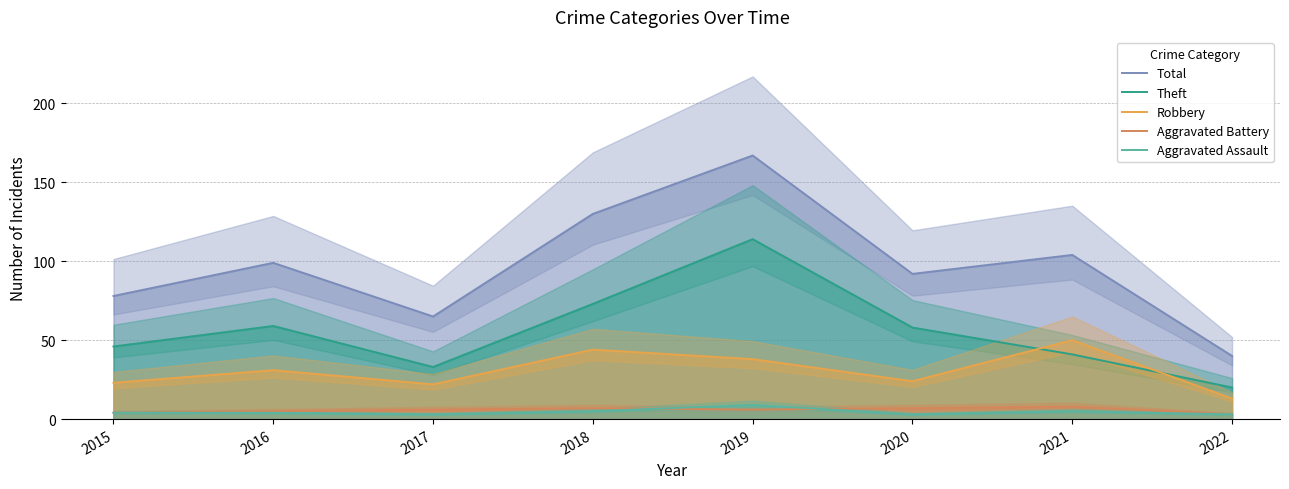

Reading left to right, what are all the values shown in this chart?

Total: 2015=78	2016=99	2017=65	2018=130	2019=167	2020=92	2021=104	2022=40
Theft: 2015=46	2016=59	2017=33	2018=73	2019=114	2020=58	2021=41	2022=20
Robbery: 2015=23	2016=31	2017=22	2018=44	2019=38	2020=24	2021=50	2022=13
Aggravated Battery: 2015=4	2016=5	2017=6	2018=7	2019=6	2020=7	2021=8	2022=3
Aggravated Assault: 2015=4	2016=4	2017=3	2018=5	2019=9	2020=3	2021=5	2022=3